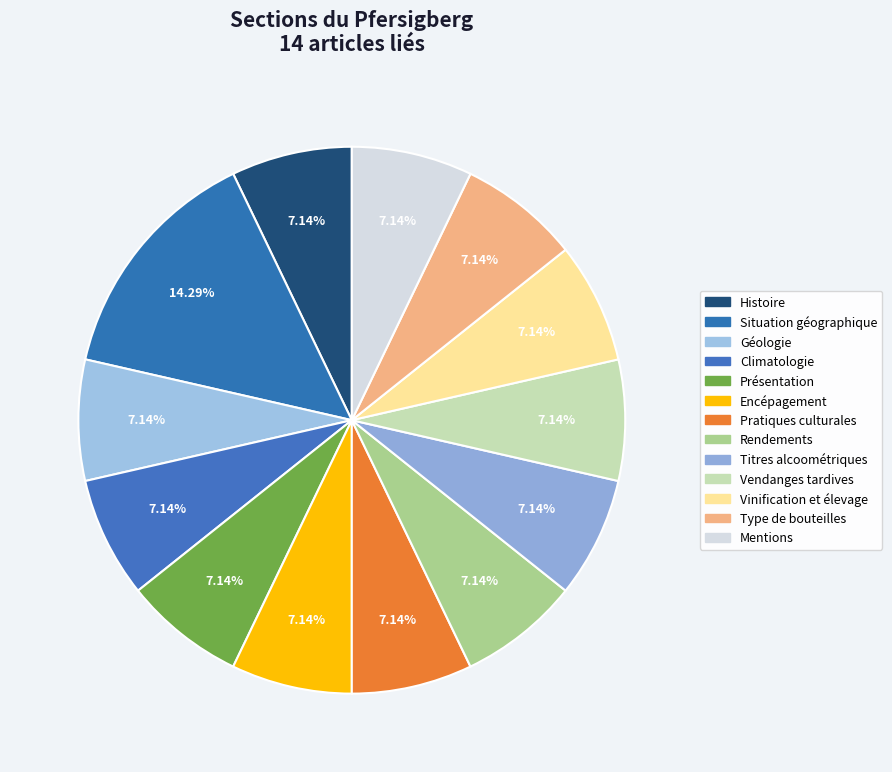

To the nearest percent, what percentage of the pie is Encépagement?

7%